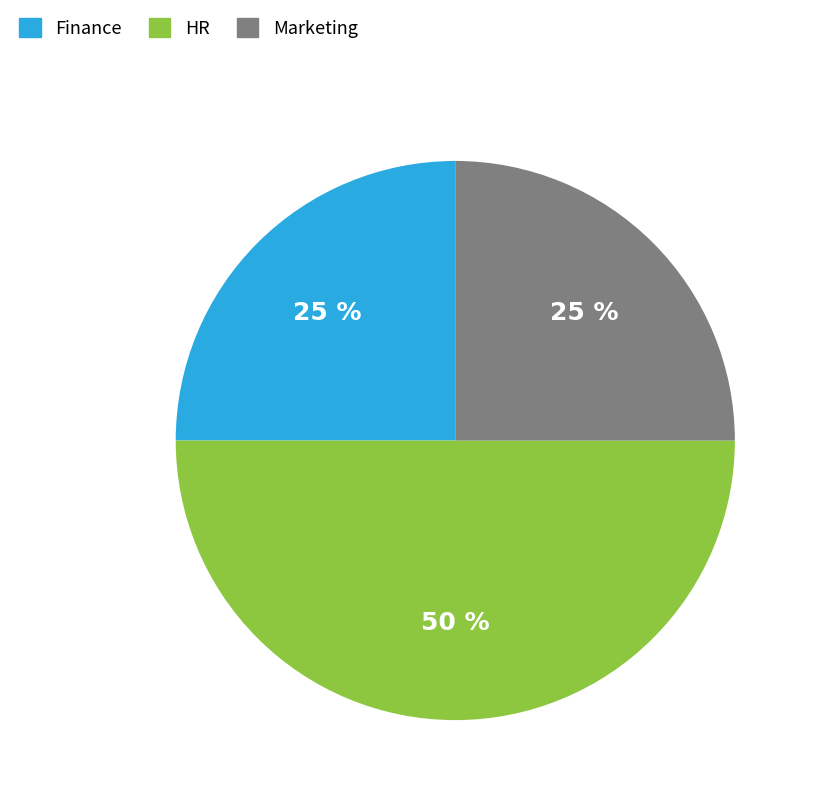

To the nearest percent, what is the difference between the largest and smallest slice percentages?

25%